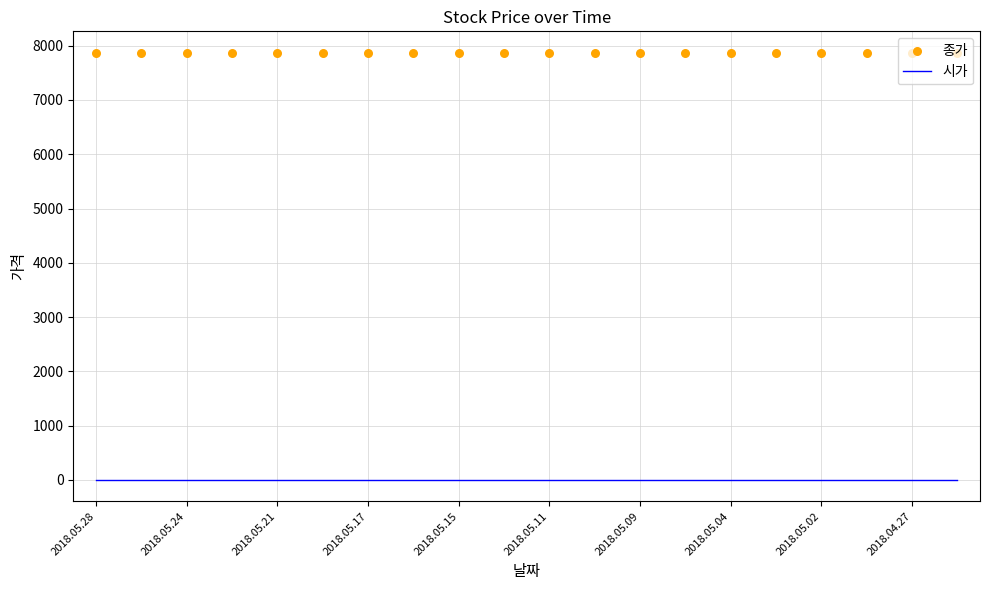

Which series has the largest Y range (max minus min)?

시가